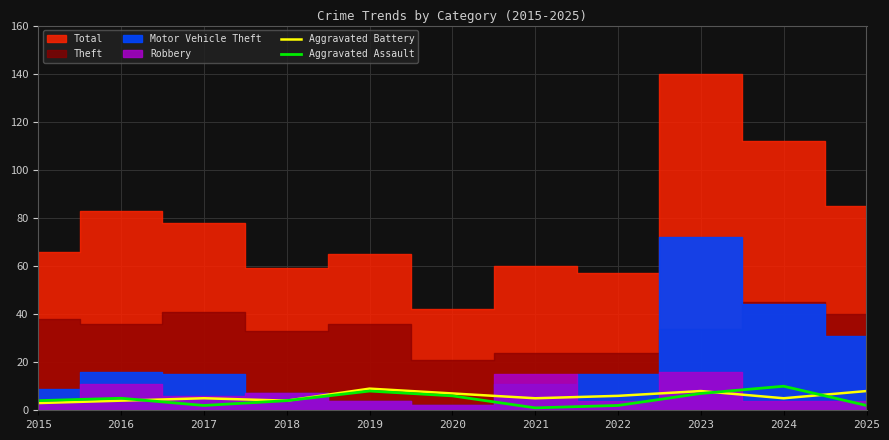

What is the maximum value for Aggravated Assault?

10